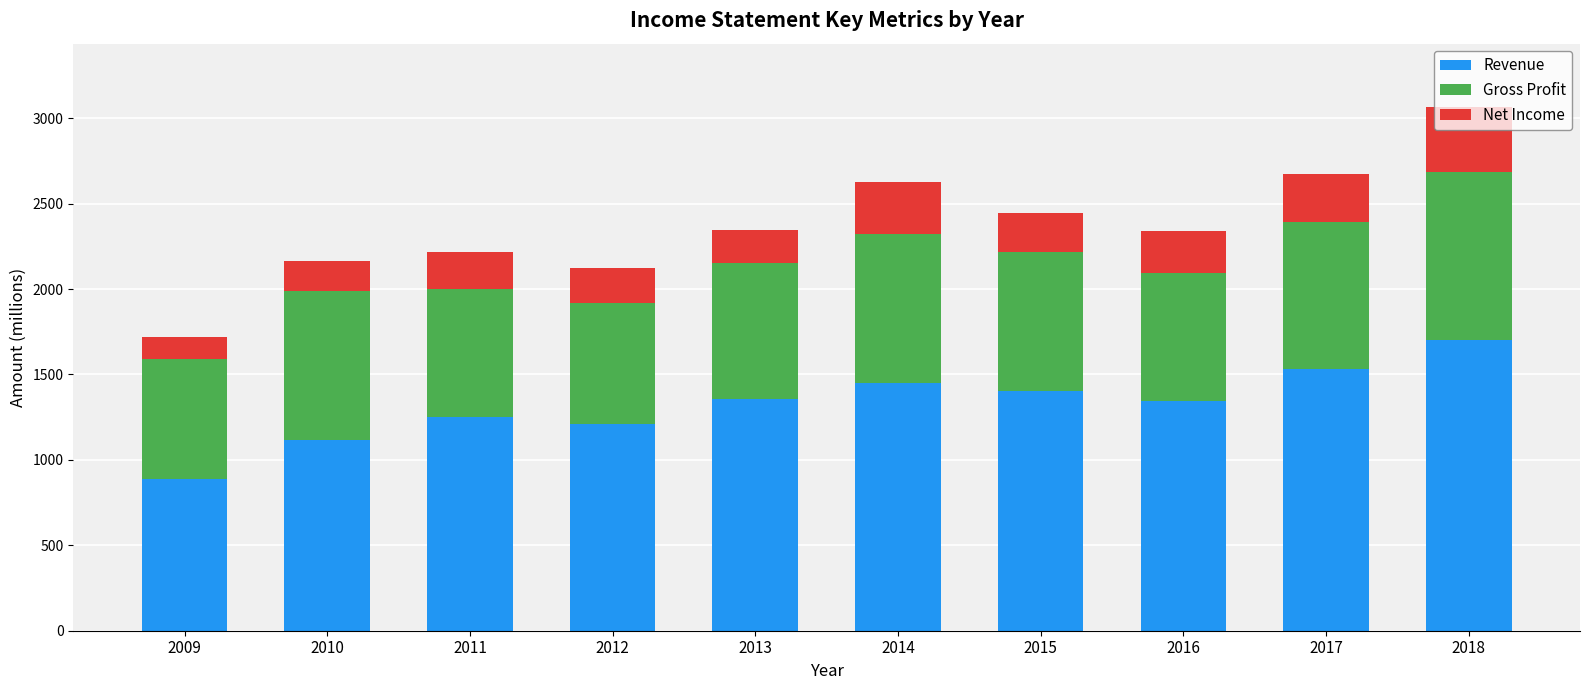

The value of Revenue at 2010 is 1958. True or false?

False